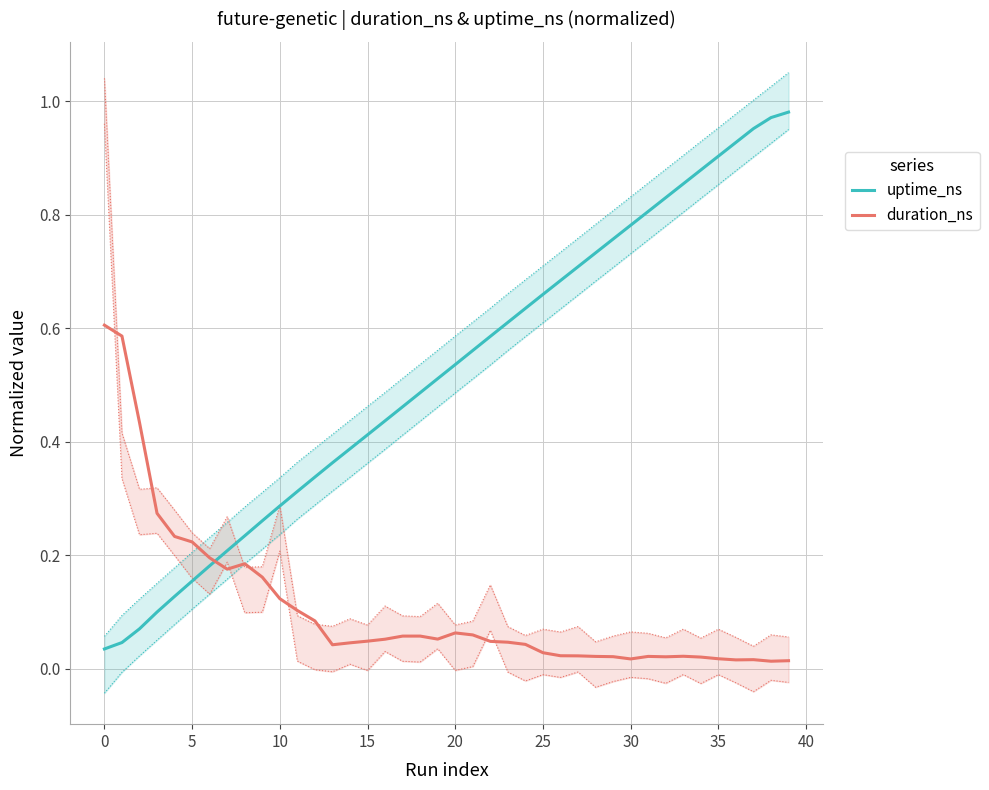

True or false: duration_ns and uptime_ns intersect in this chart.

True